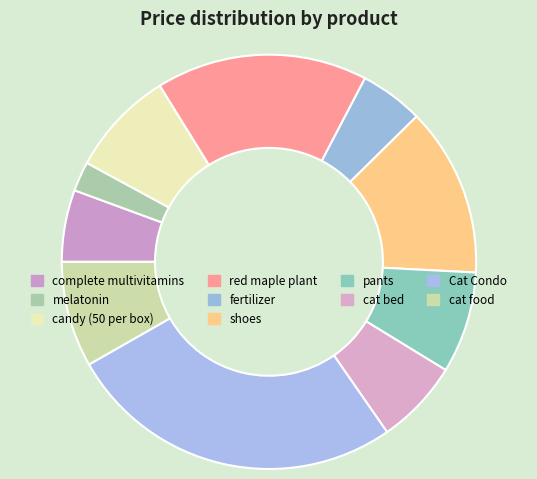

To the nearest percent, what percentage of the pie is melatonin?

2%